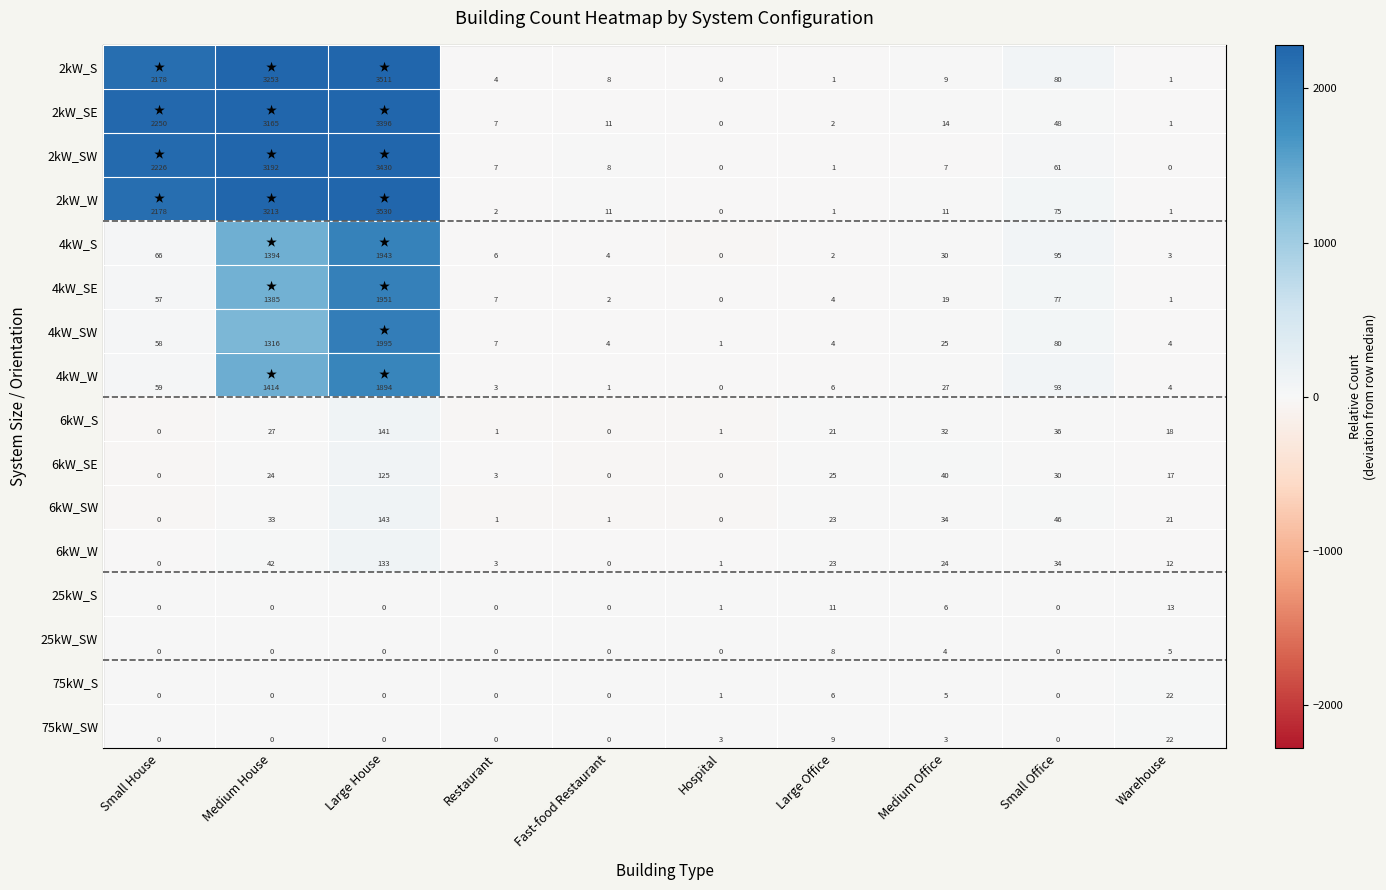

What is the total value across all series at Small Office?

755